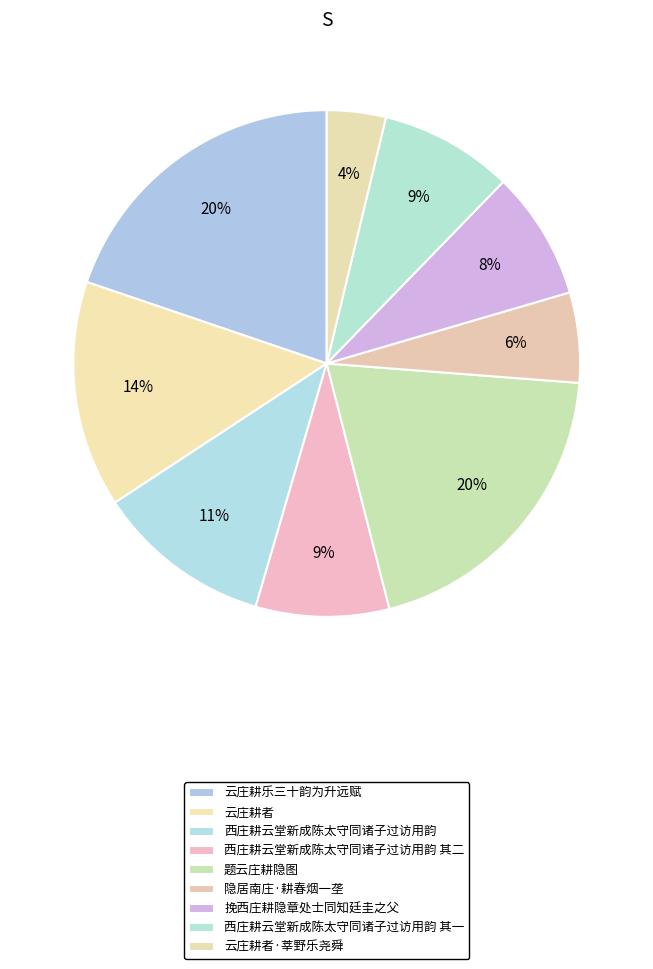

To the nearest percent, what is the combined percentage of 西庄耕云堂新成陈太守同诸子过访用韵 其一 and 挽西庄耕隐章处士同知廷圭之父?

17%